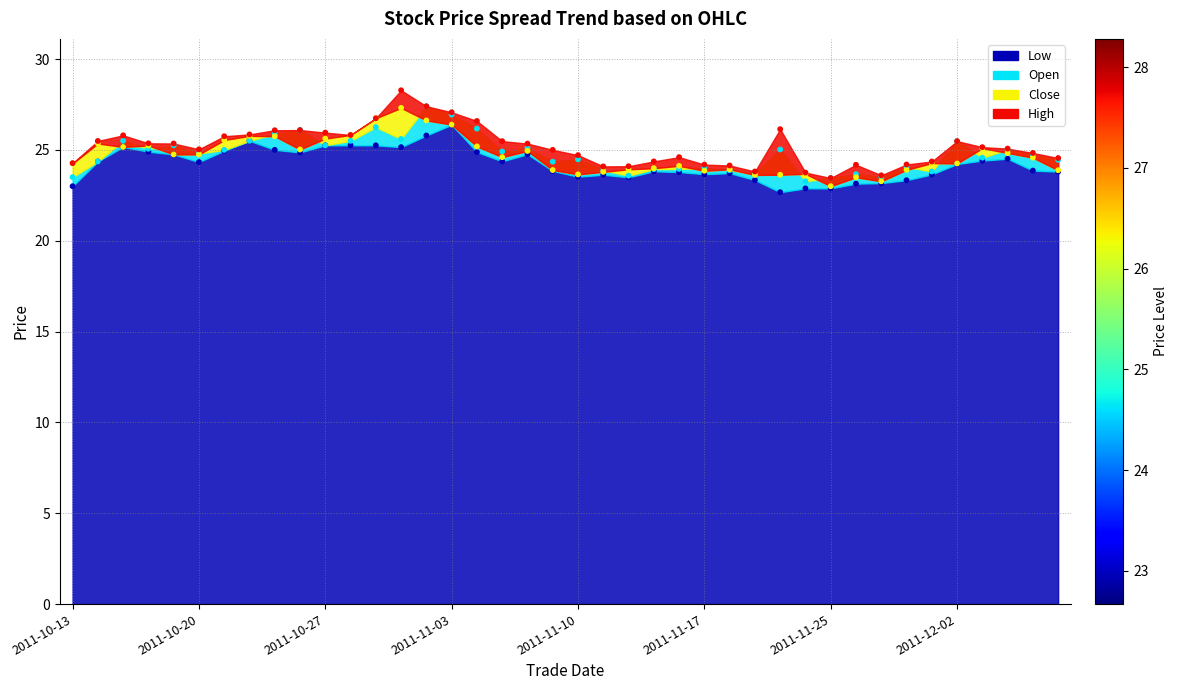

At how many categories does at least one series exceed 26?

8